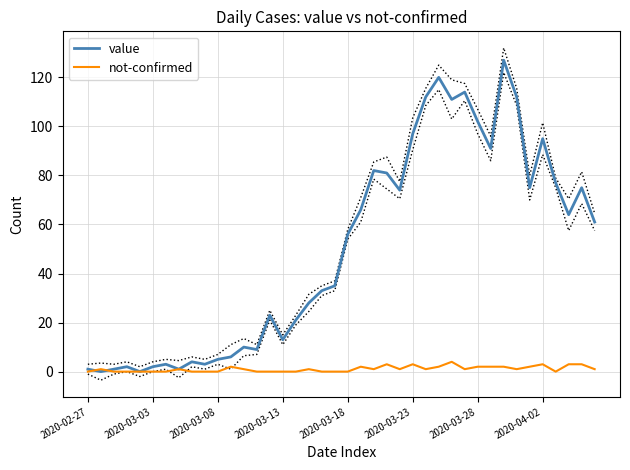

True or false: value and not-confirmed intersect in this chart.

True